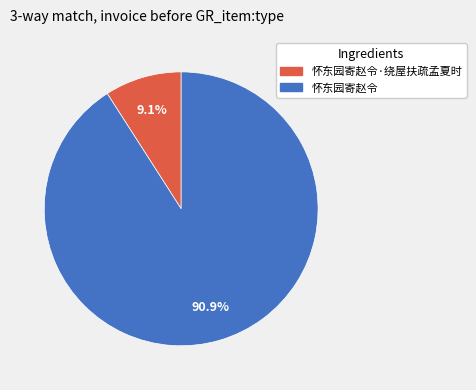

Do 怀东园寄赵令·绕屋扶疏孟夏时 and 怀东园寄赵令 together represent more than half of the pie?

Yes